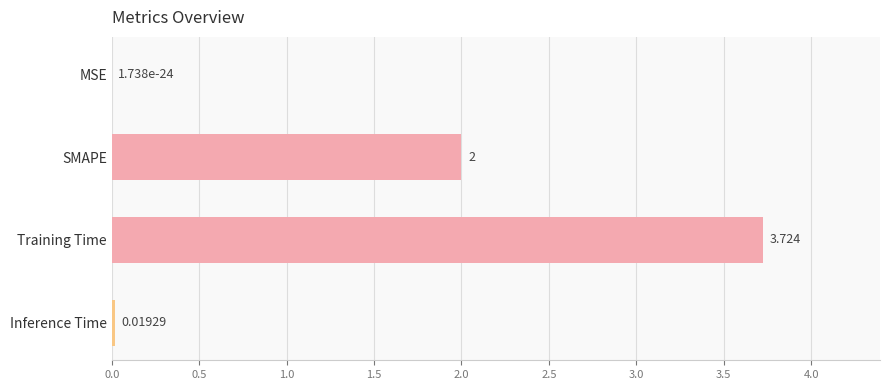

Which category has the highest value across all series?

Training Time